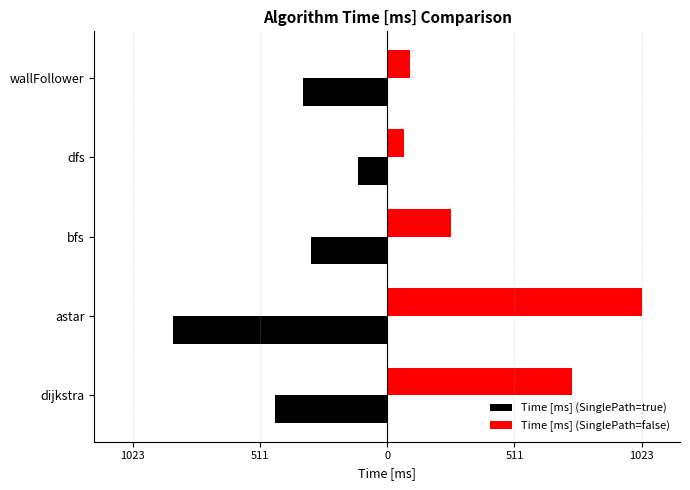

Which series has the largest range (max minus min)?

Time [ms] (SinglePath=false)